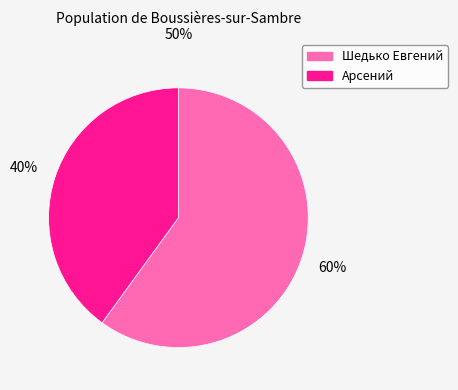

Rank the categories by value from lowest to highest.

Арсений, Шедько Евгений